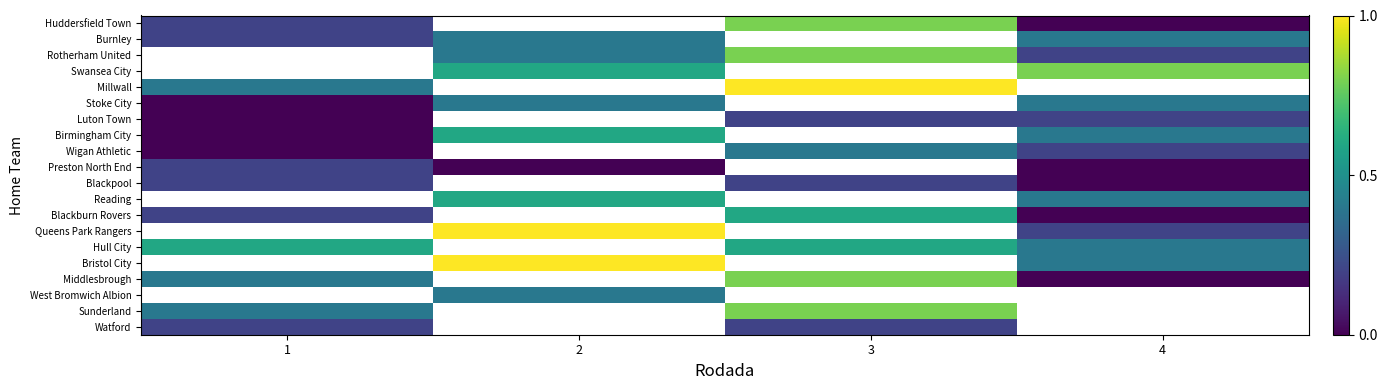

Is it true that West Bromwich Albion equals 3.1 at 2?

False